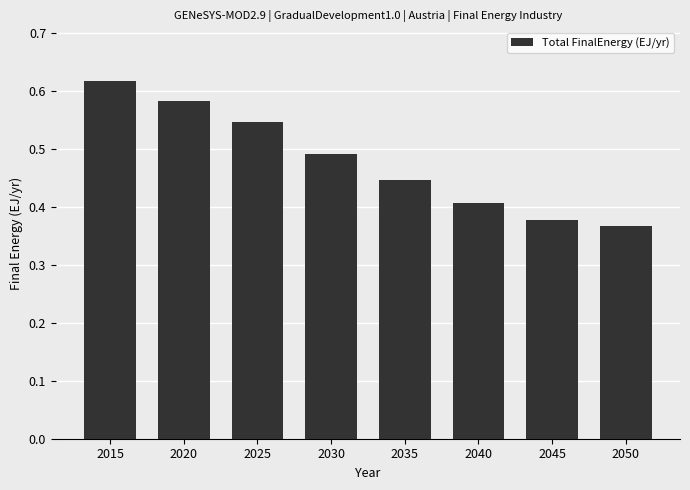

What is the sum of the values at 2015 and 2045?

1.0